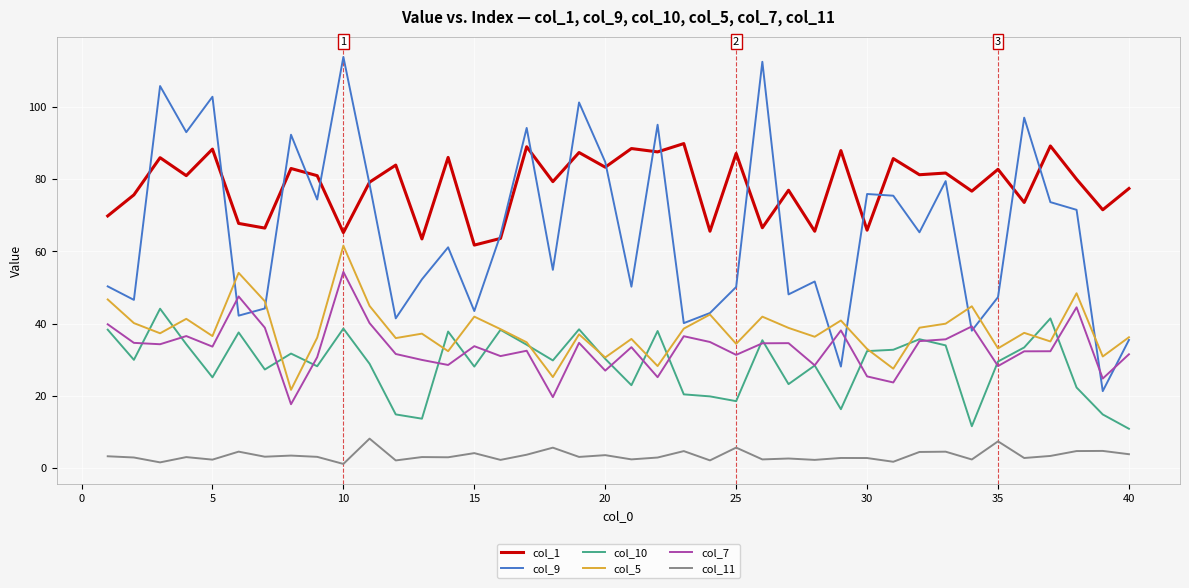

What is the lowest value of the col_7 series?

17.7